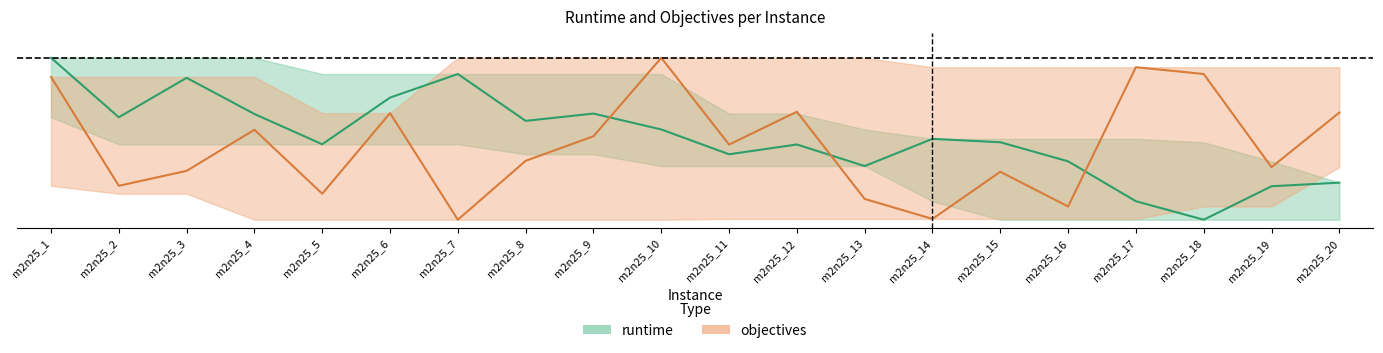

Reading left to right, transcribe all the data shown in this chart.

runtime: 1.0	0.6	0.9	0.7	0.5	0.8	0.9	0.6	0.7	0.6	0.4	0.5	0.3	0.5	0.5	0.4	0.1	0.0	0.2	0.2
objectives: 0.9	0.2	0.3	0.6	0.2	0.7	0.0	0.4	0.5	1.0	0.5	0.7	0.1	0.0	0.3	0.1	0.9	0.9	0.3	0.7